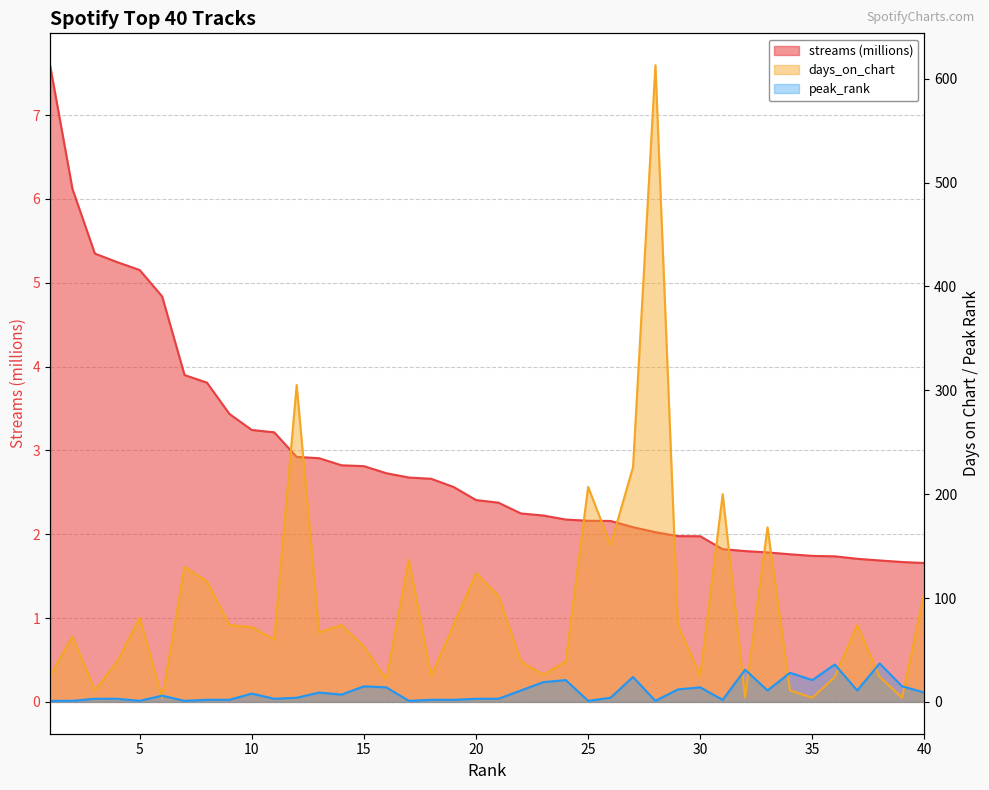

Rank the series by their maximum value, from lowest to highest.

streams, peak_rank, days_on_chart